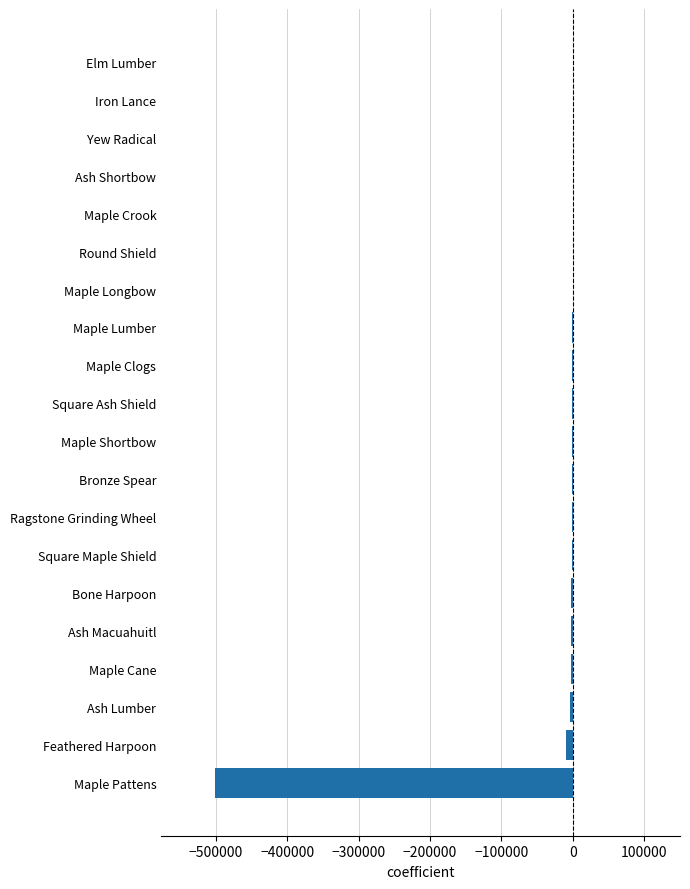

What is the sum of all values?

-526321.4